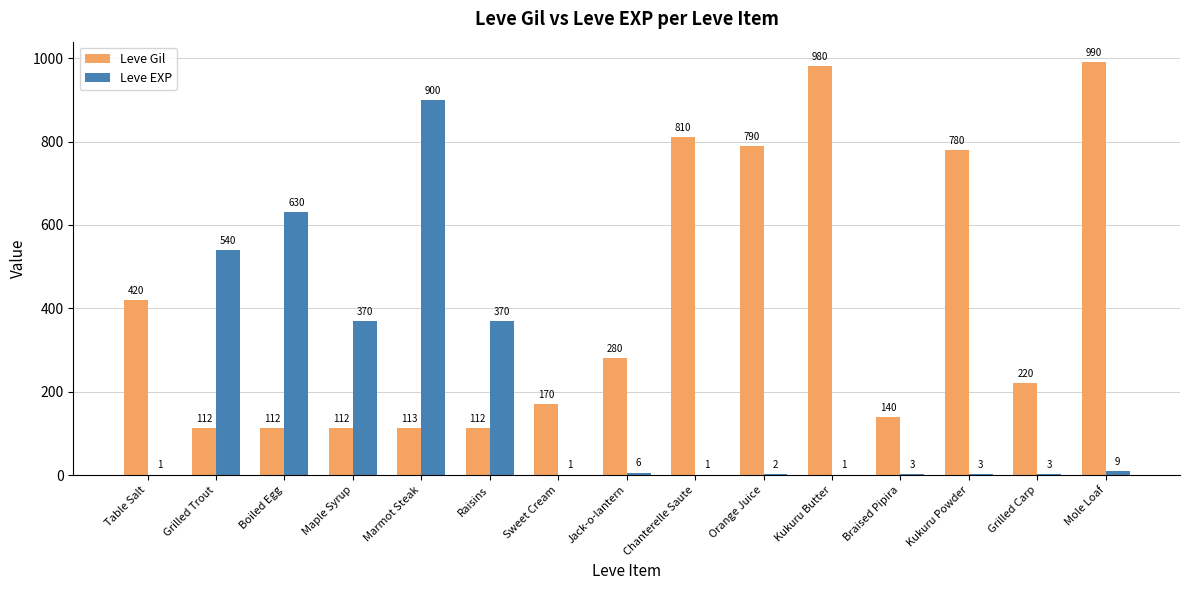

Reading left to right, what are all the values shown in this chart?

Leve Gil: Table Salt=420	Grilled Trout=112	Boiled Egg=112	Maple Syrup=112	Marmot Steak=113	Raisins=112	Sweet Cream=170	Jack-o-lantern=280	Chanterelle Saute=810	Orange Juice=790	Kukuru Butter=980	Braised Pipira=140	Kukuru Powder=780	Grilled Carp=220	Mole Loaf=990
Leve EXP: Table Salt=1	Grilled Trout=540	Boiled Egg=630	Maple Syrup=370	Marmot Steak=900	Raisins=370	Sweet Cream=1	Jack-o-lantern=6	Chanterelle Saute=1	Orange Juice=2	Kukuru Butter=1	Braised Pipira=3	Kukuru Powder=3	Grilled Carp=3	Mole Loaf=9